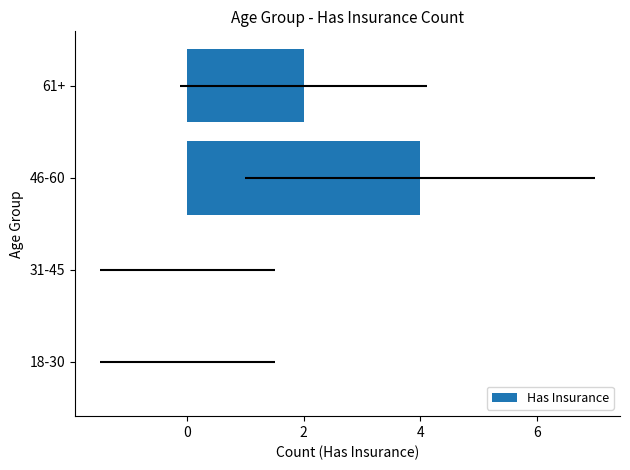

Is it true that the value at 31-45 is -2?

False